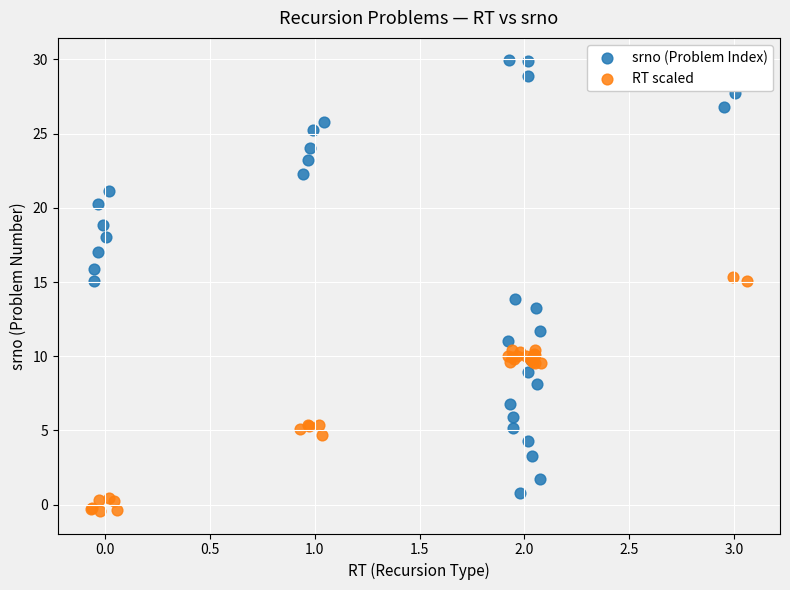

Which series contains the highest Y value?

srno (Problem Index)